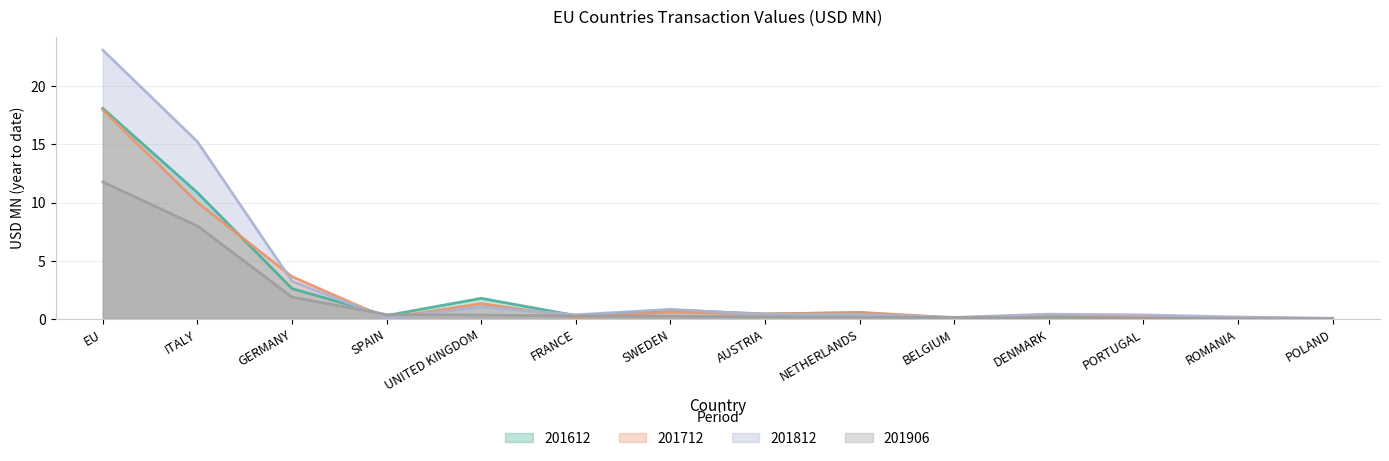

Count the number of categories in the chart.

14